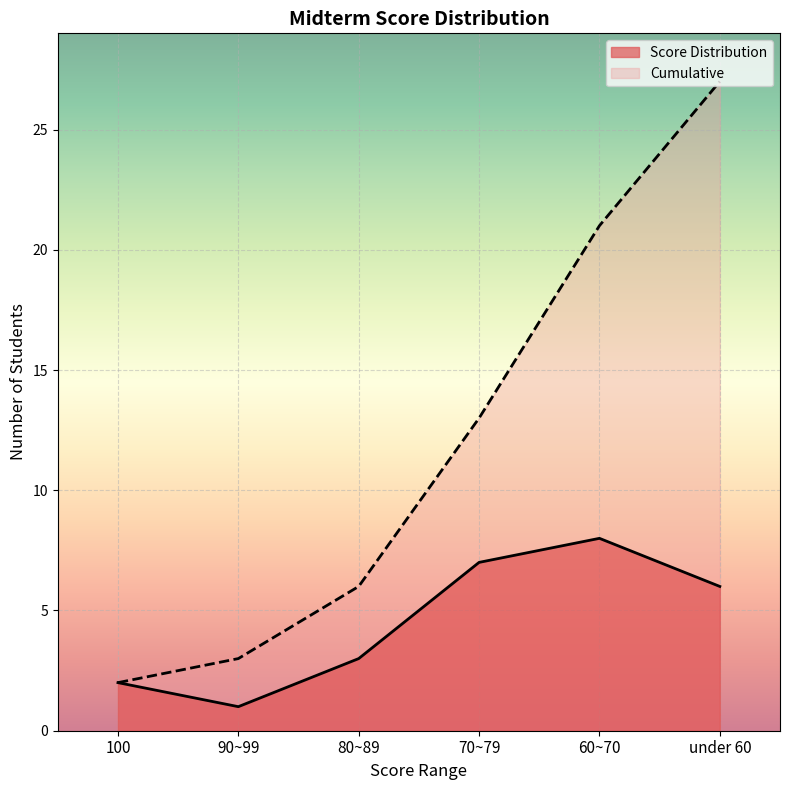

The value of Cumulative at 60~70 is 14. True or false?

False